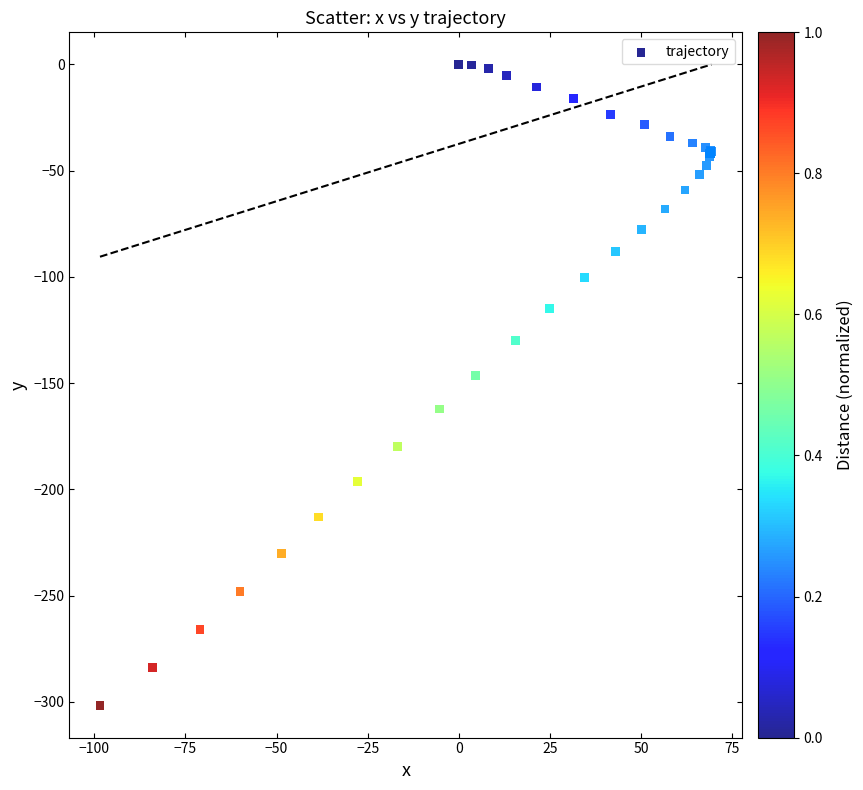

What Y value in the scatter plot is closest to -150?

-146.4